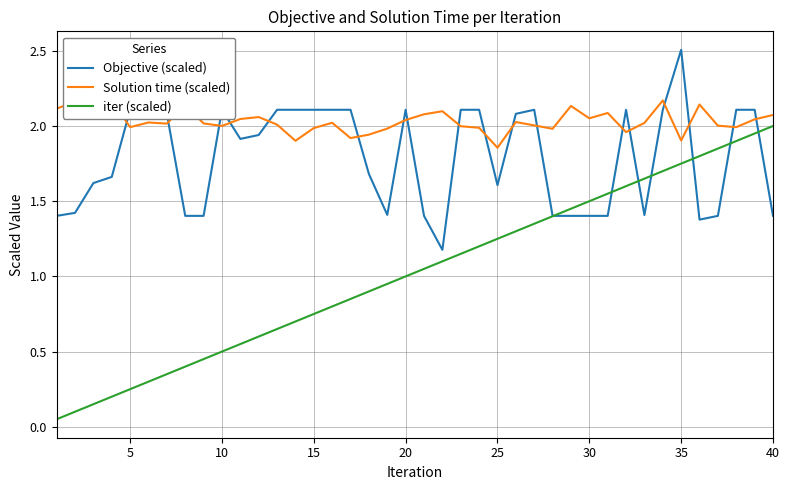

Where is iter (scaled) nearest to the value 1?

20